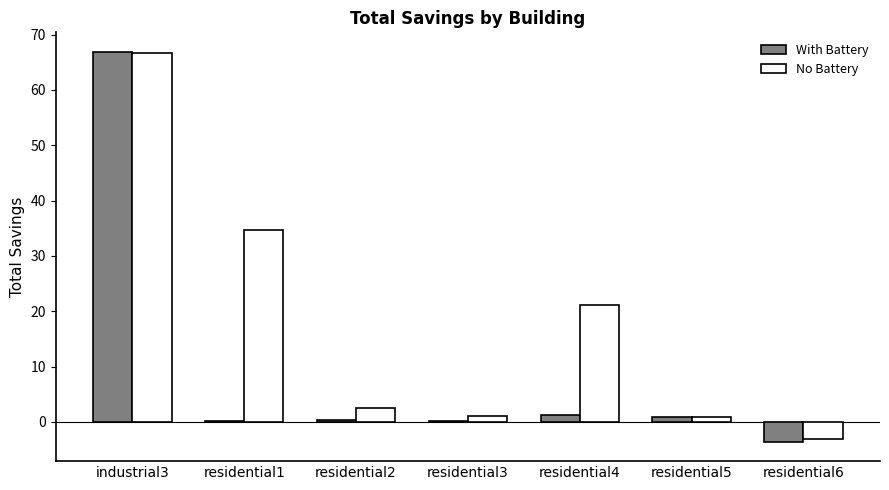

At which category is the sum across all series the highest?

industrial3